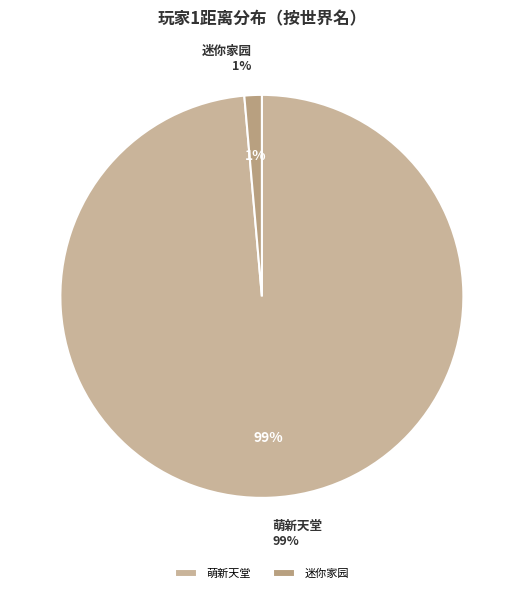

Is 12 the majority of the pie?

No